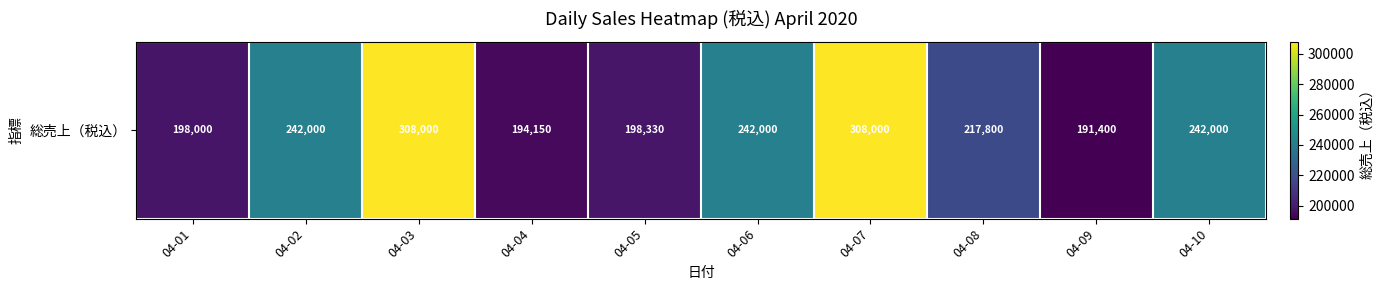

List the labels in order of value, smallest first.

04-09, 04-04, 04-01, 04-05, 04-08, 04-02, 04-06, 04-10, 04-03, 04-07